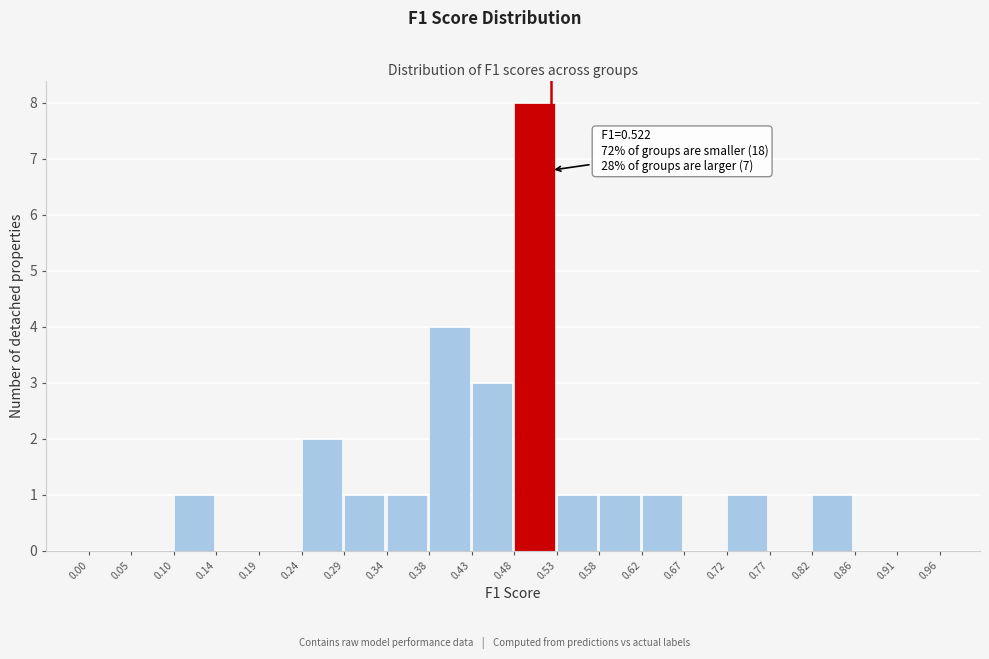

Over which range of the x-axis is the bar tallest?

0.48 to 0.53